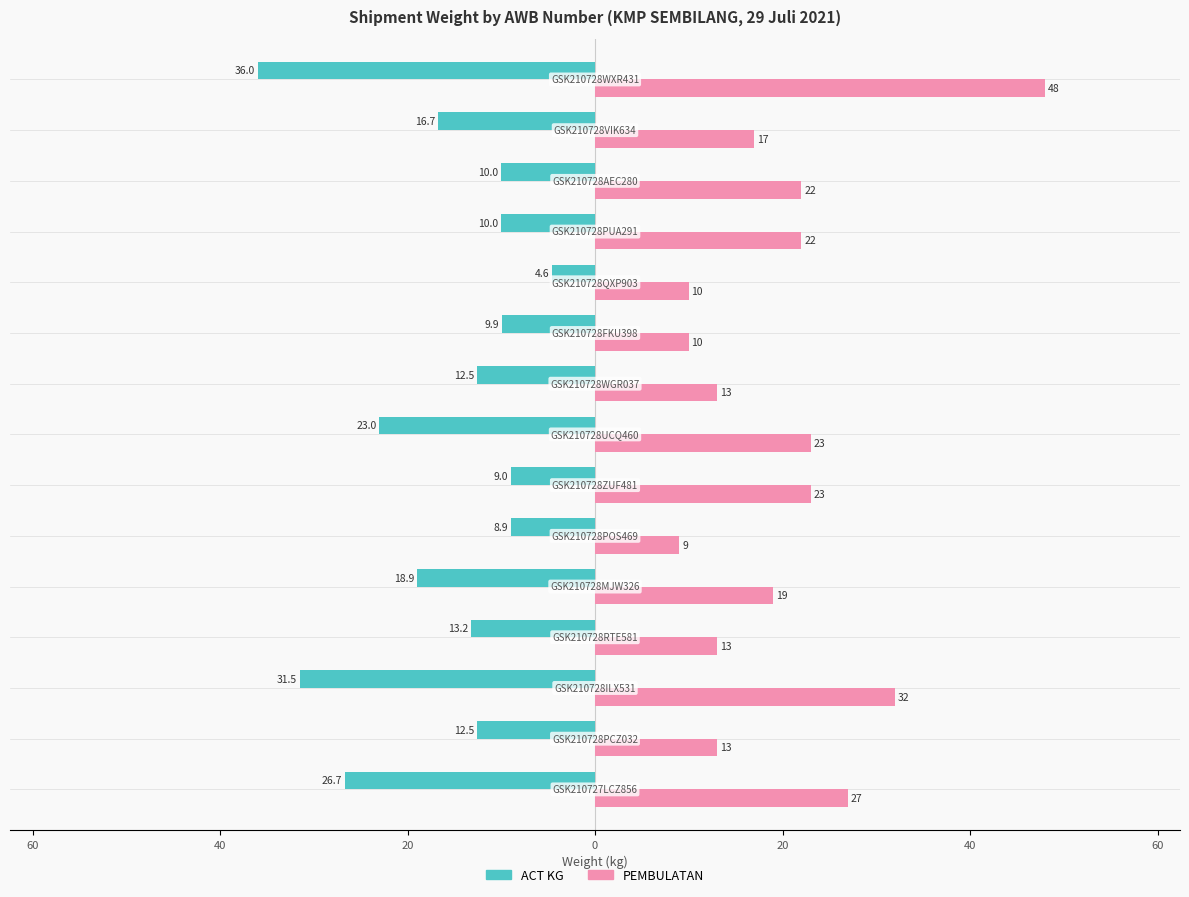

What are all the series names shown in the legend?

ACT KG, PEMBULATAN